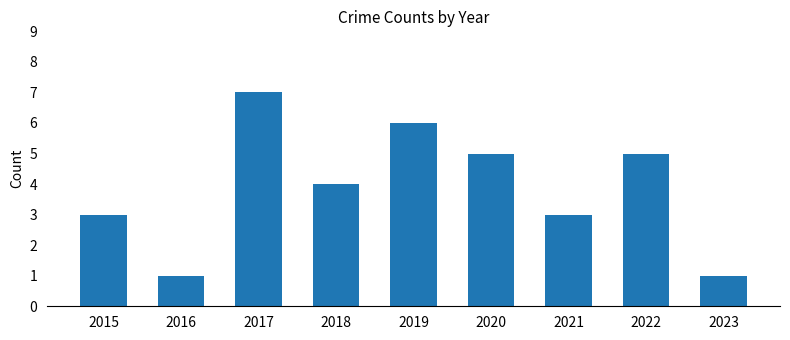

What is the minimum value shown in the chart?

1